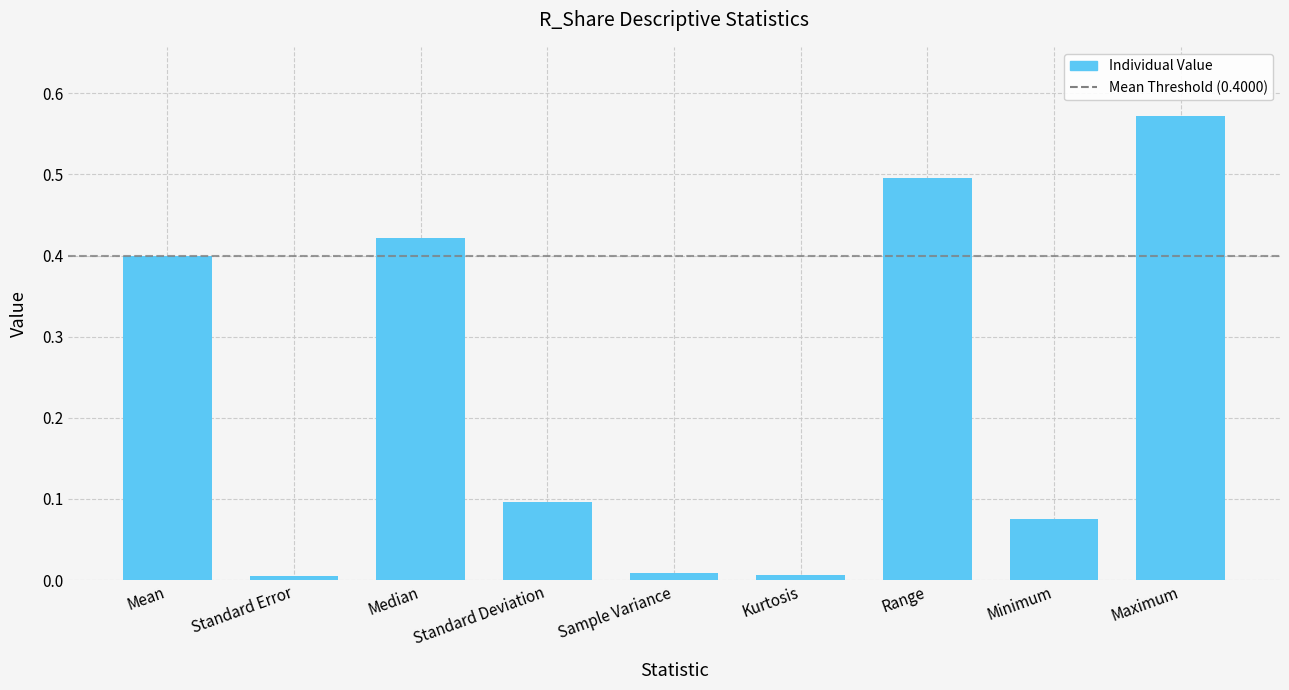

The value at Sample Variance is 0.0. True or false?

True